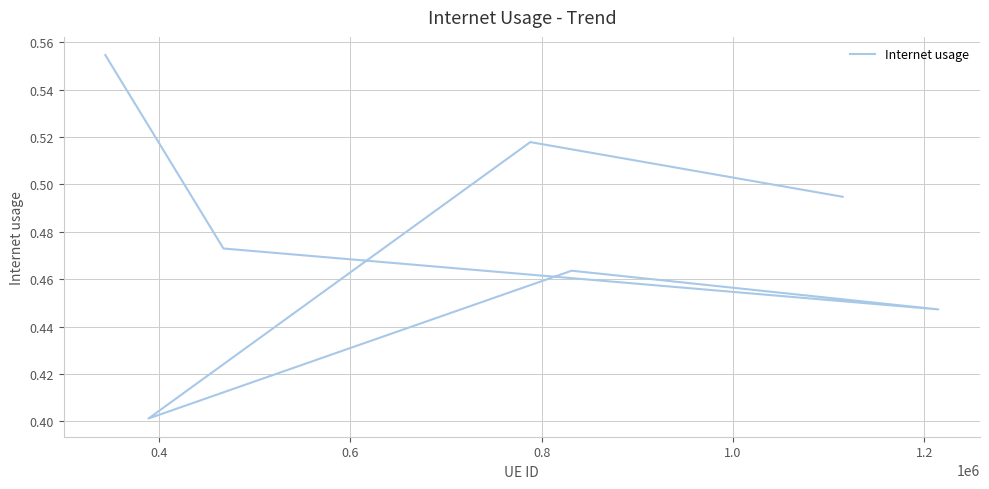

How many points are lower than both their immediate neighbors (excluding endpoints)?

2